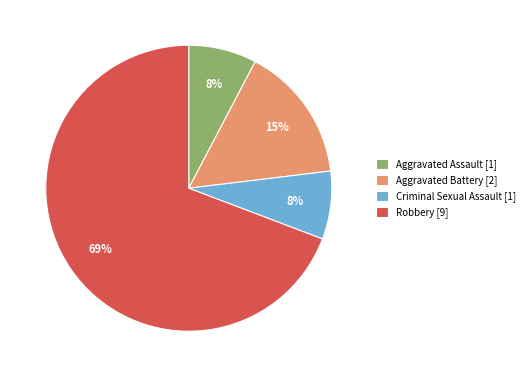

Is the sum of Criminal Sexual Assault [1] and Robbery [9] greater than half?

Yes